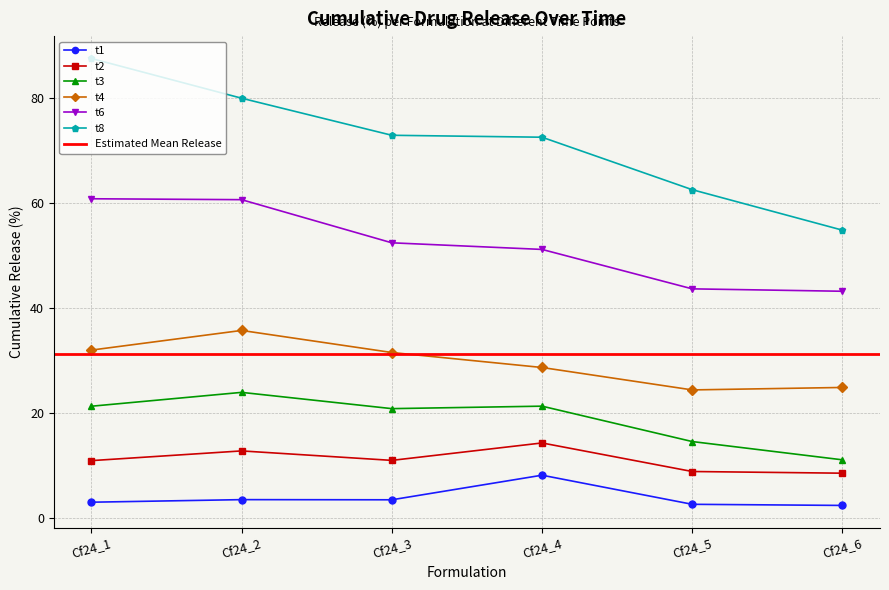

What is the sum of the t1 values at Cf24_6 and Cf24_1?

5.4